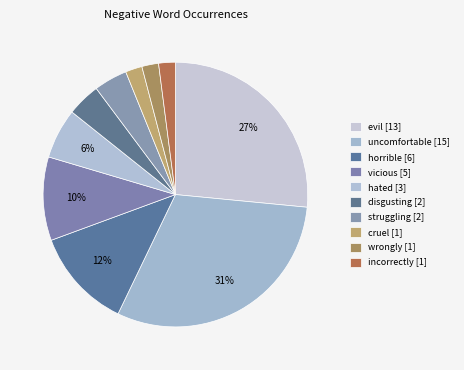

To the nearest percent, what is the difference between the largest and smallest slice percentages?

29%